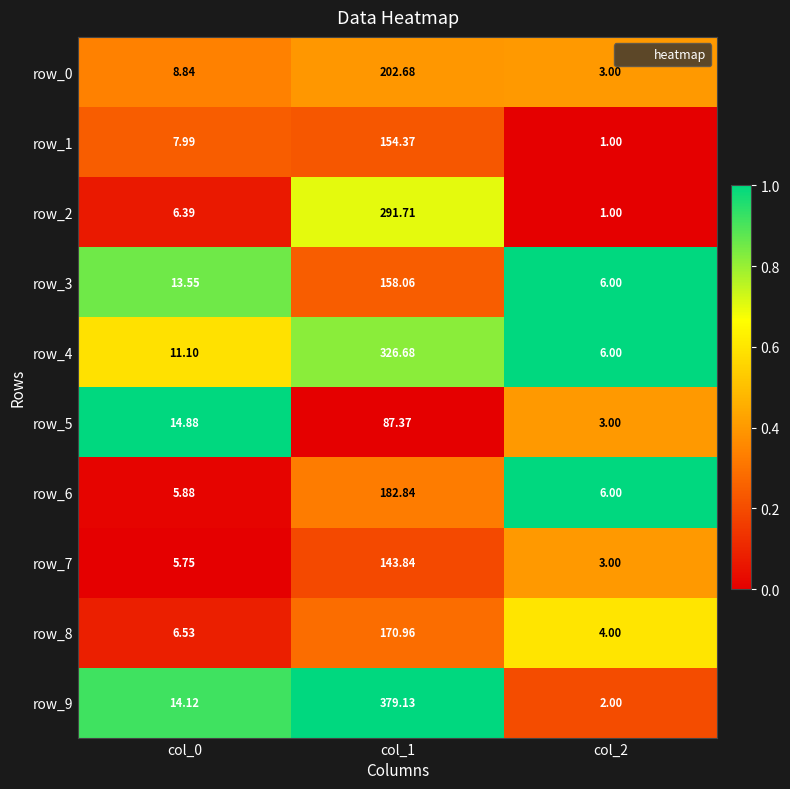

Is the value of row_3 at col_2 greater than the value of row_0 at col_2?

Yes